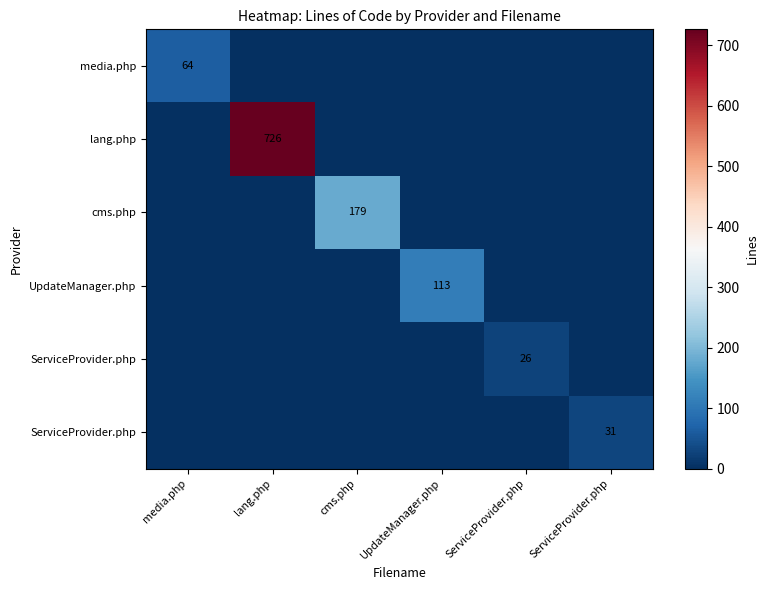

Count the number of categories in the chart.

6